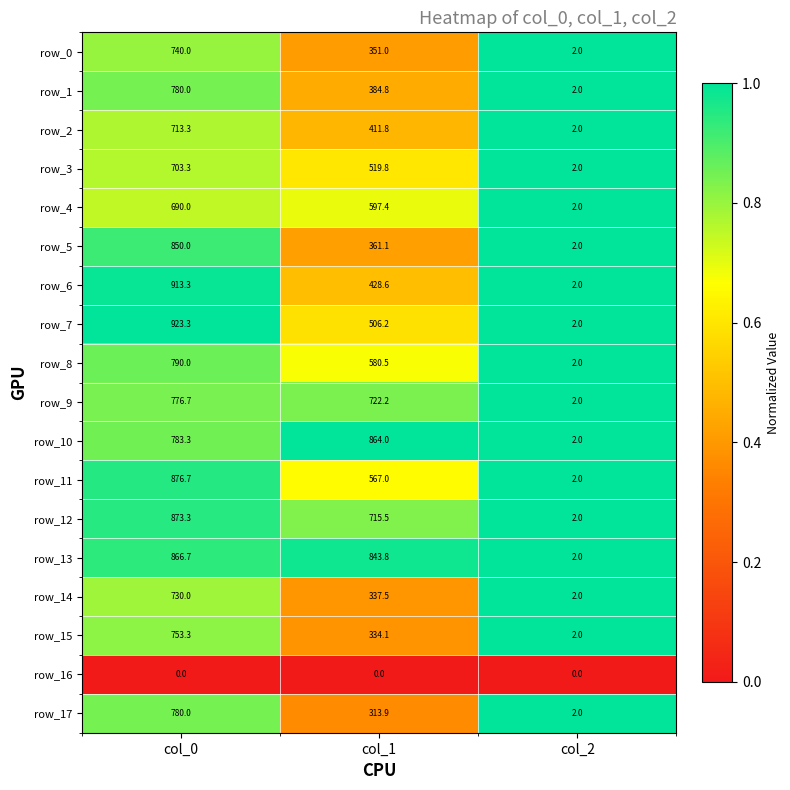

What is the difference between the maximum and minimum values in the row_0 series?

738.0